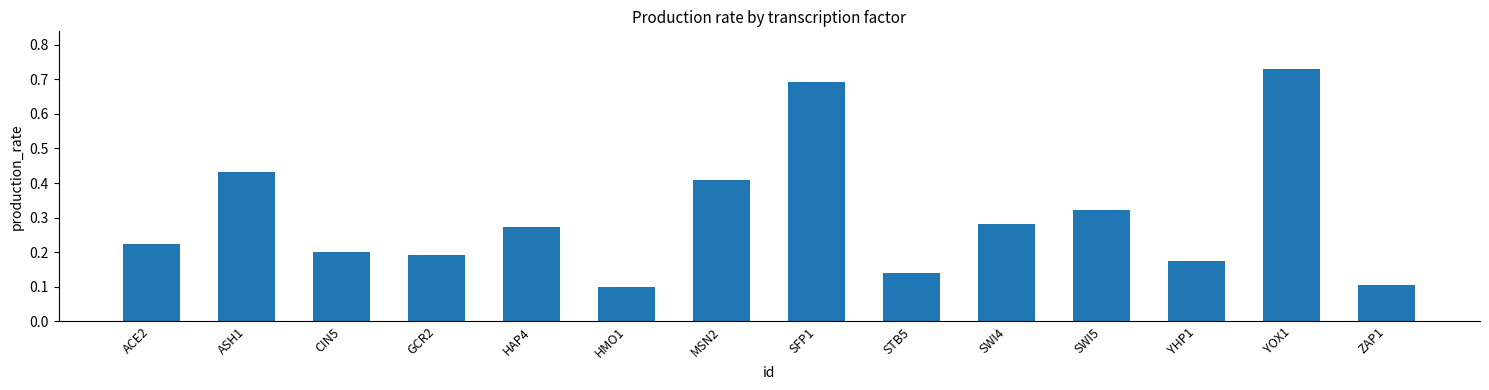

What position from the left is SWI5?

11